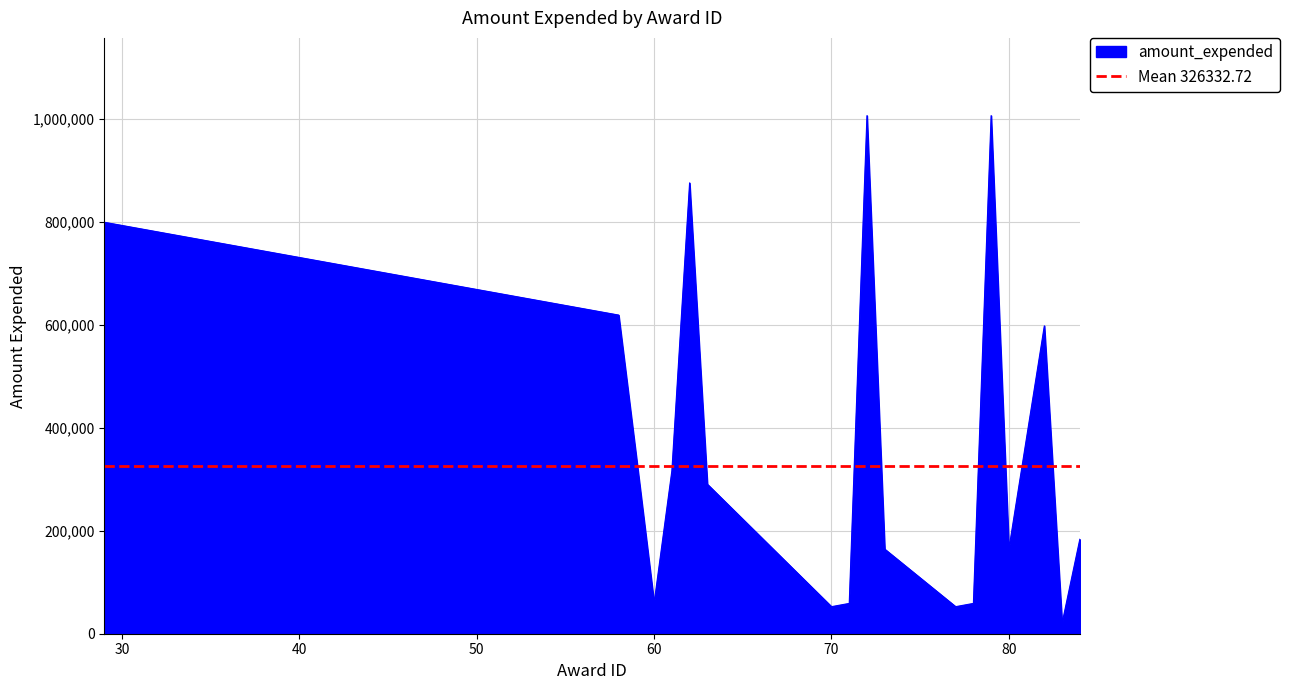

Which label corresponds to the largest value in the chart?

72